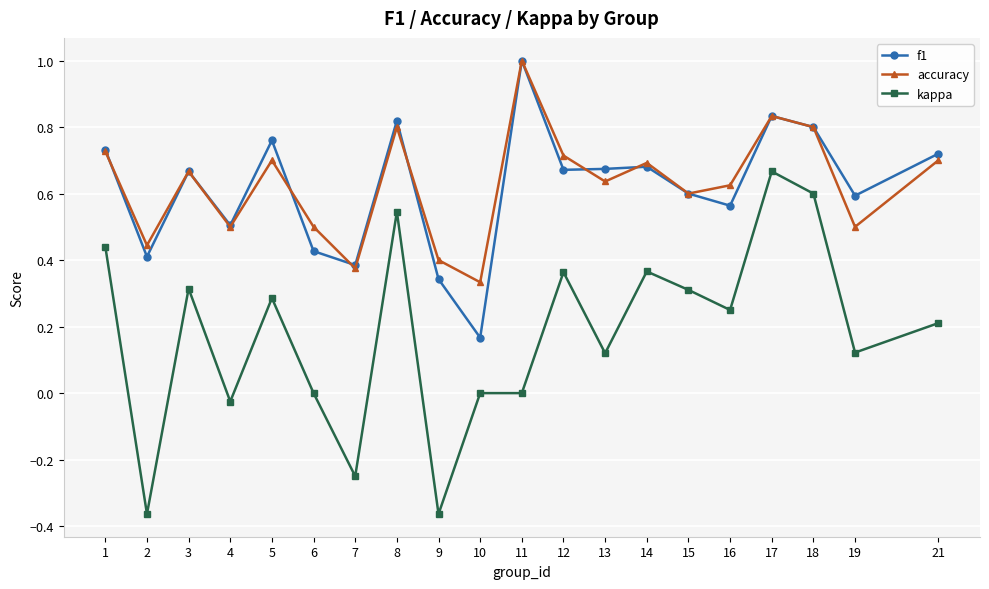

Rank the series at 19 from highest to lowest value.

f1, accuracy, kappa